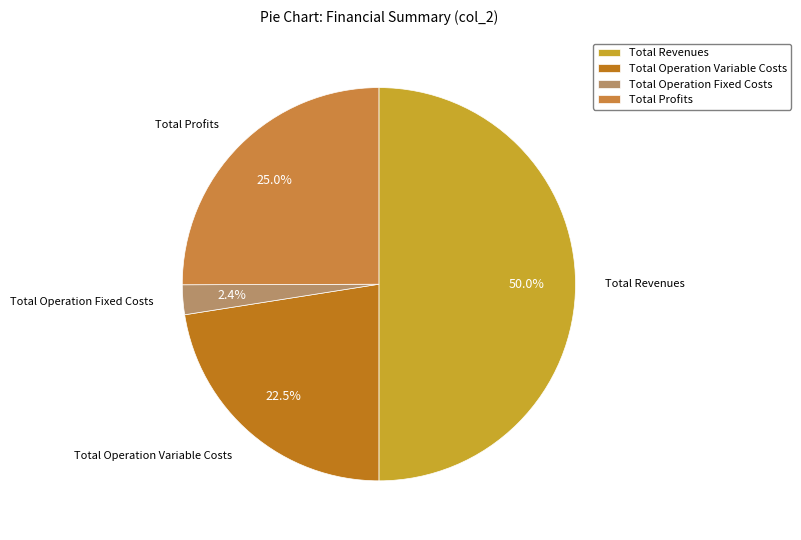

Which has a higher value, Total Operation Fixed Costs or Total Profits?

Total Profits